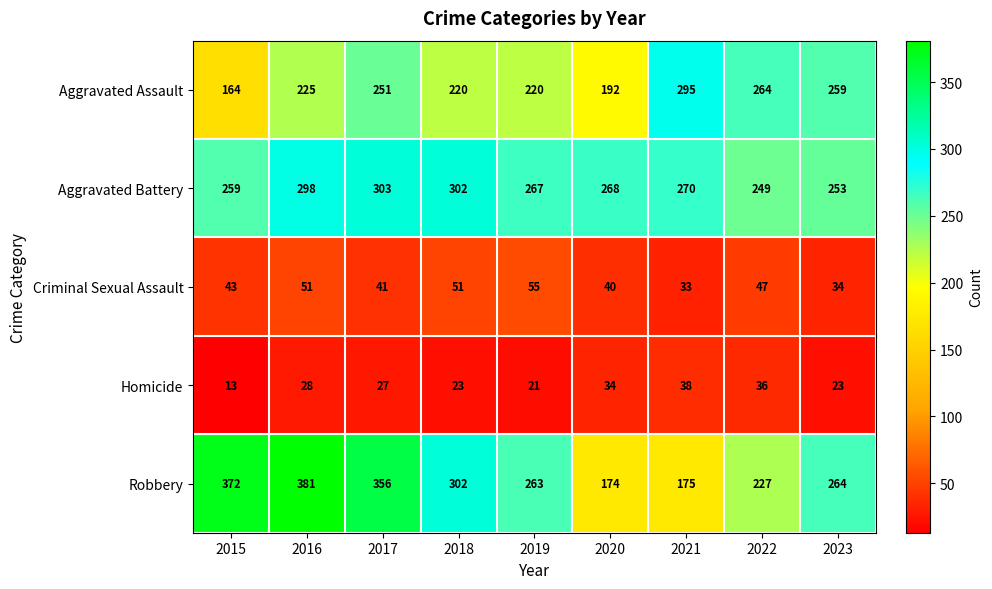

What is the difference between the highest and lowest values at 2021?

262